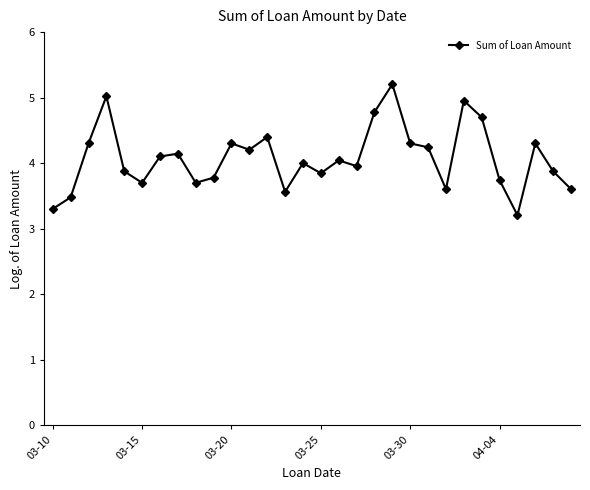

What is the smallest value displayed?

3.2